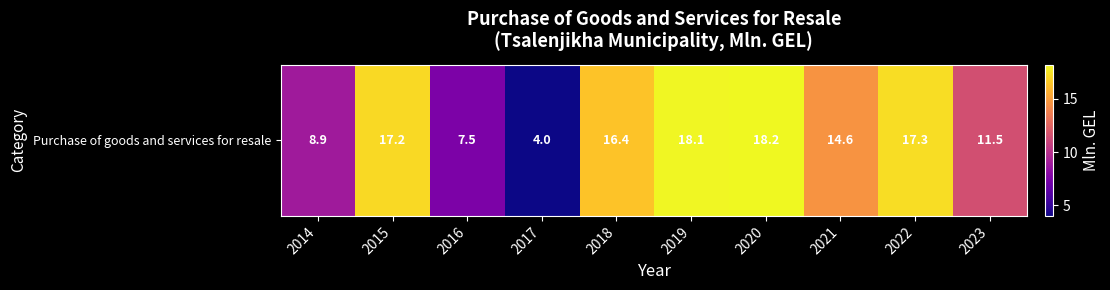

Reading right to left, extract all data points from this chart.

2023=11.5	2022=17.3	2021=14.6	2020=18.2	2019=18.1	2018=16.4	2017=4.0	2016=7.5	2015=17.2	2014=8.9